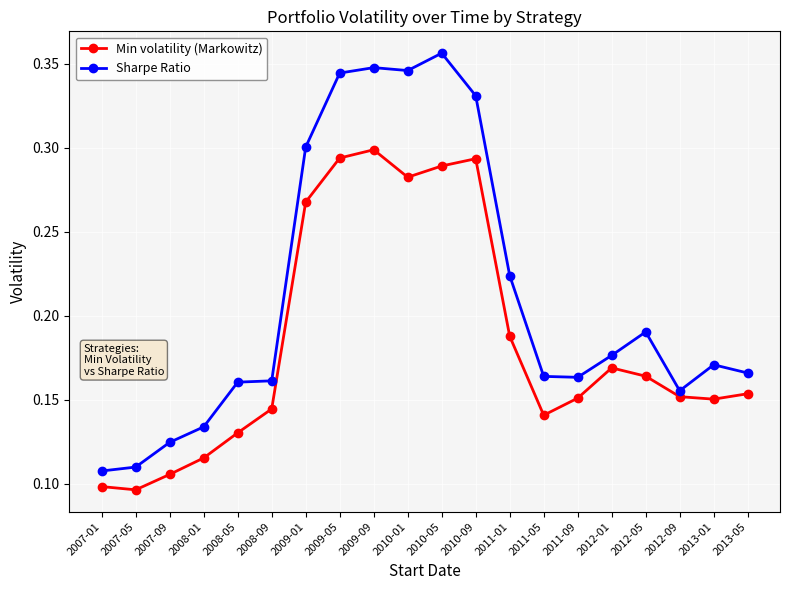

Between 2011-01 and 2013-01, which series saw the biggest shift?

Sharpe Ratio